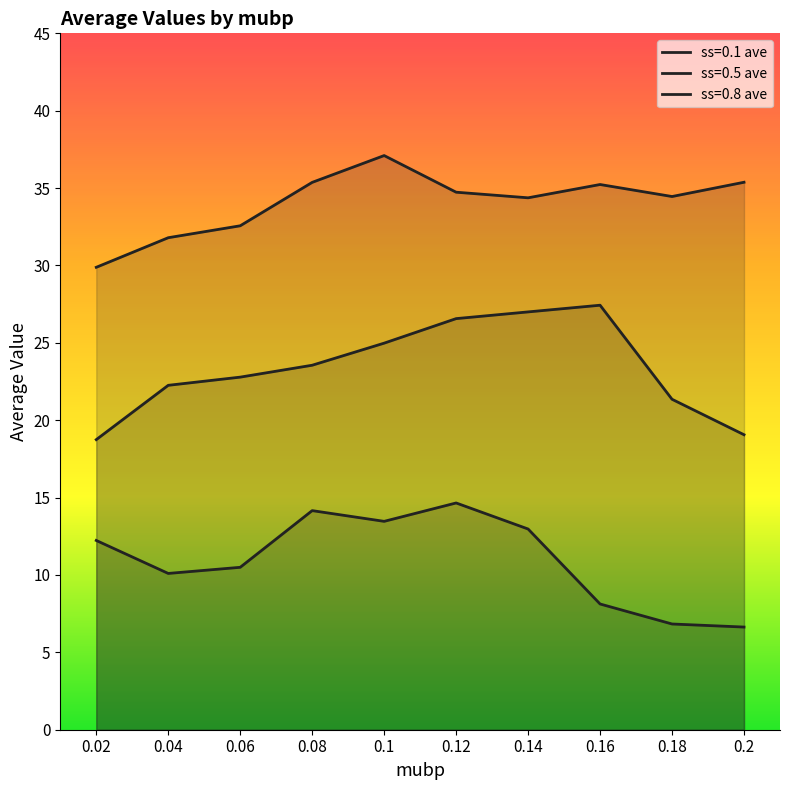

Which series has the largest total across all categories?

ss=0.8 ave